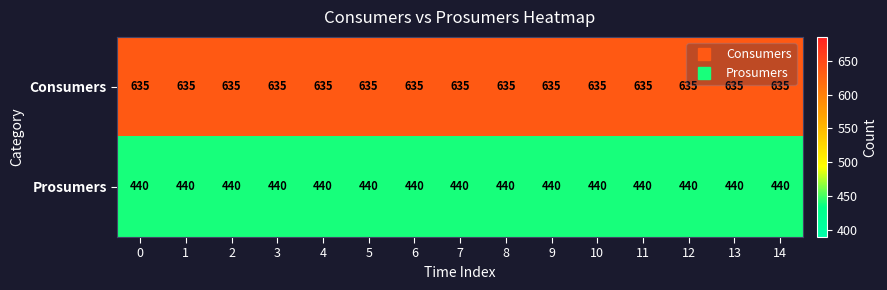

How many series are shown in this chart?

2